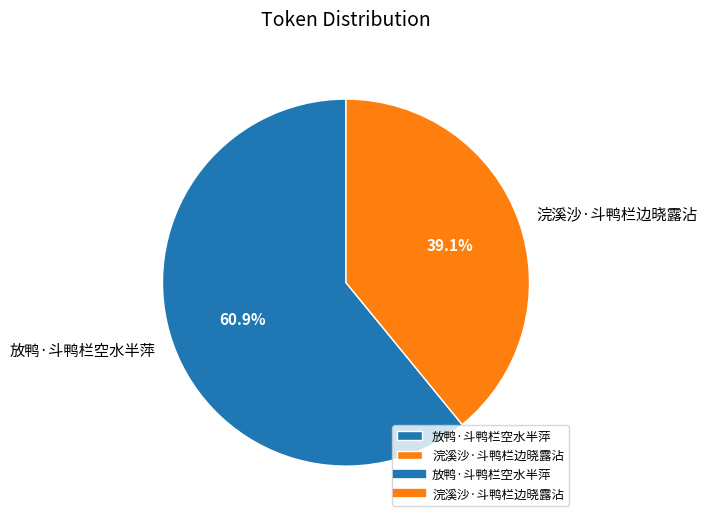

How many segments does this pie chart have?

2